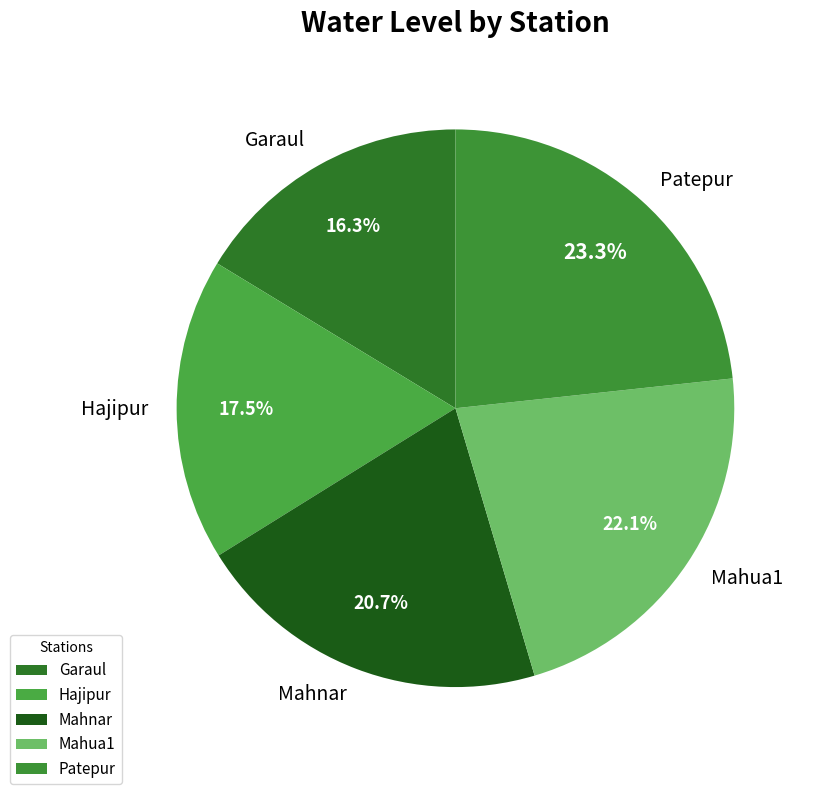

What is the total percentage of Mahua1 and Patepur?

45.4%